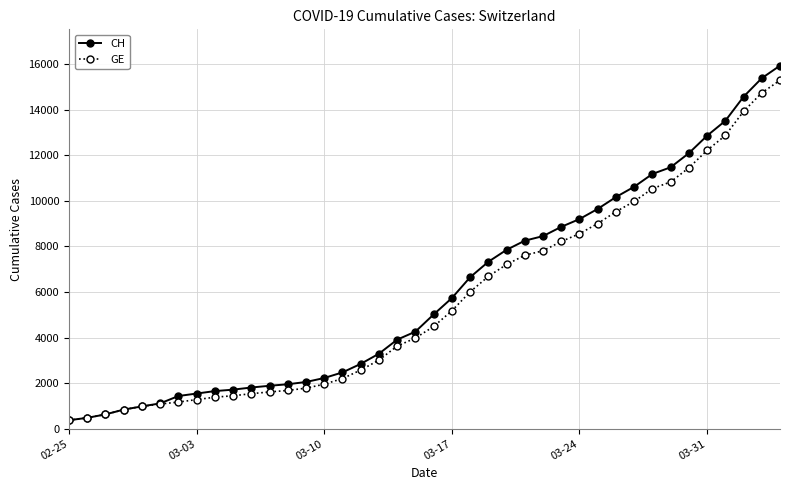

What is the maximum value for CH?

15926